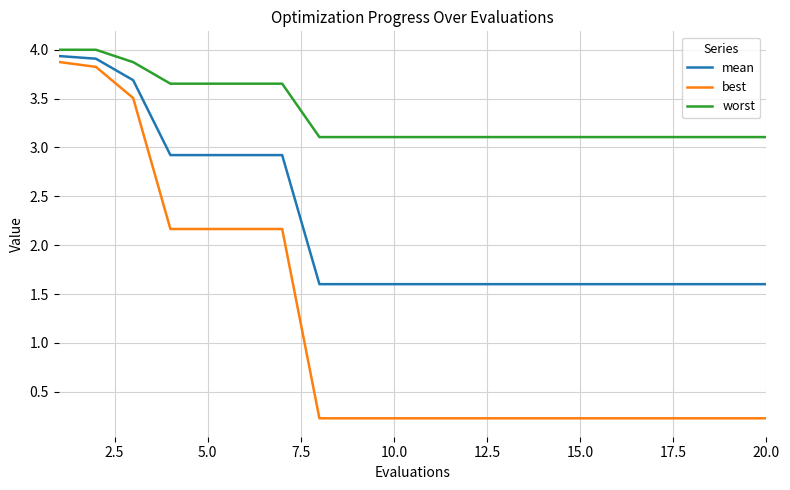

What is the difference between the second highest and second lowest values in the worst series?

0.9